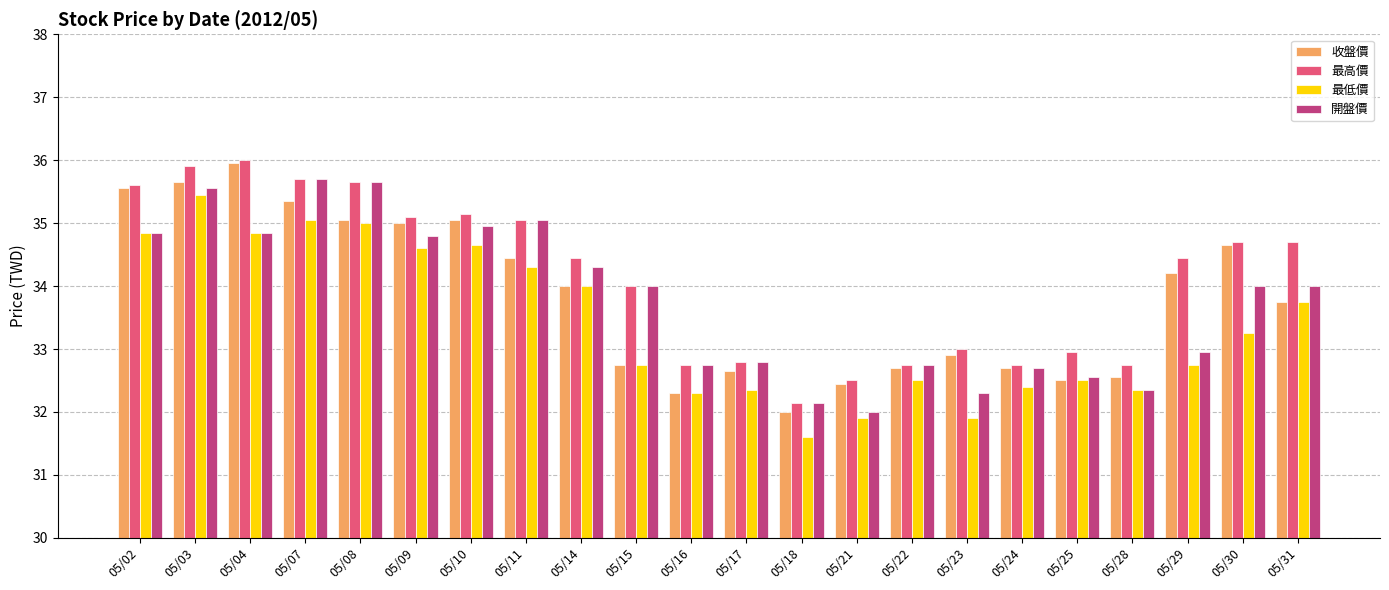

Which series has the largest total across all categories?

最高價